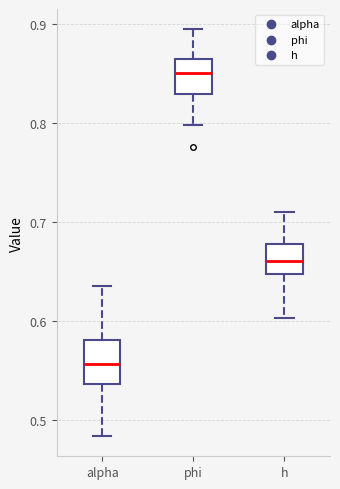

Where is the upper edge of the box for h on the y-axis? The values are not printed on the chart, so give them approximately, as read against the axis.

0.68